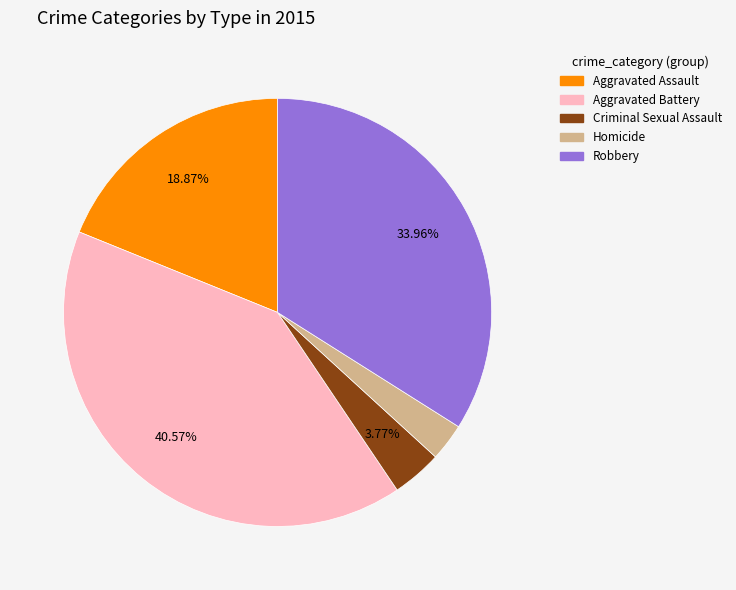

Count the number of slices in the pie.

5